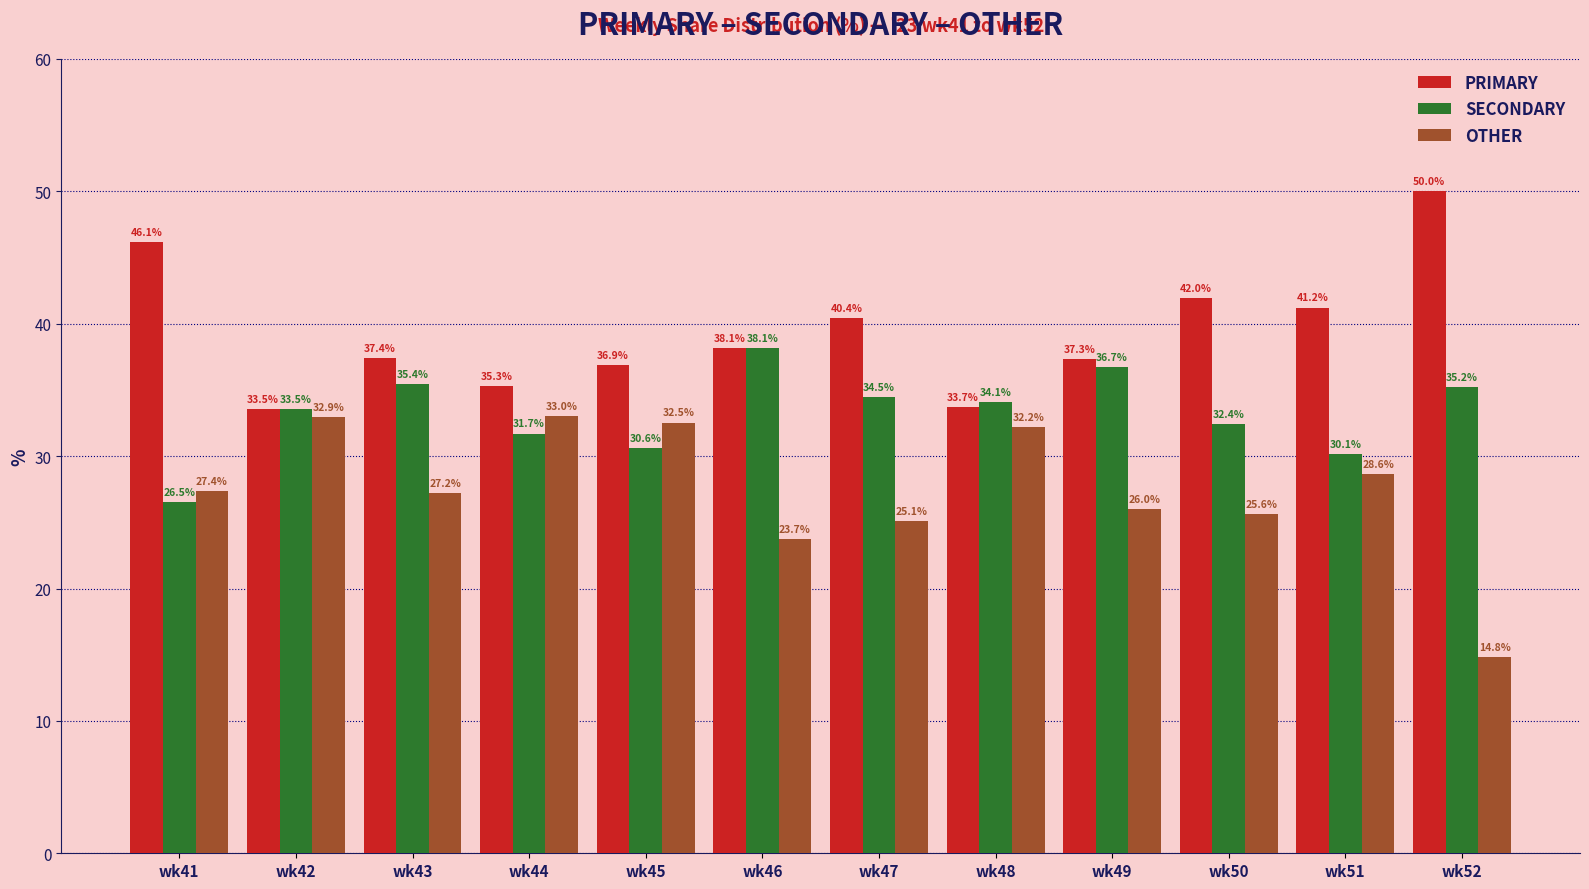

Count the number of data series in this chart.

3